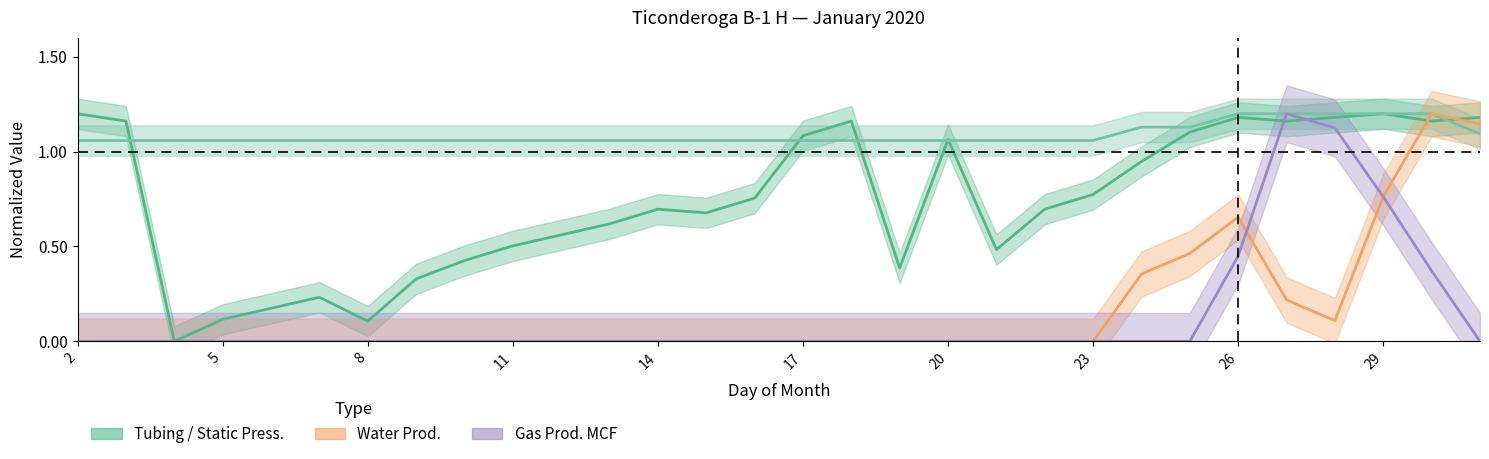

Read the Static Press. value at 2.

1.1